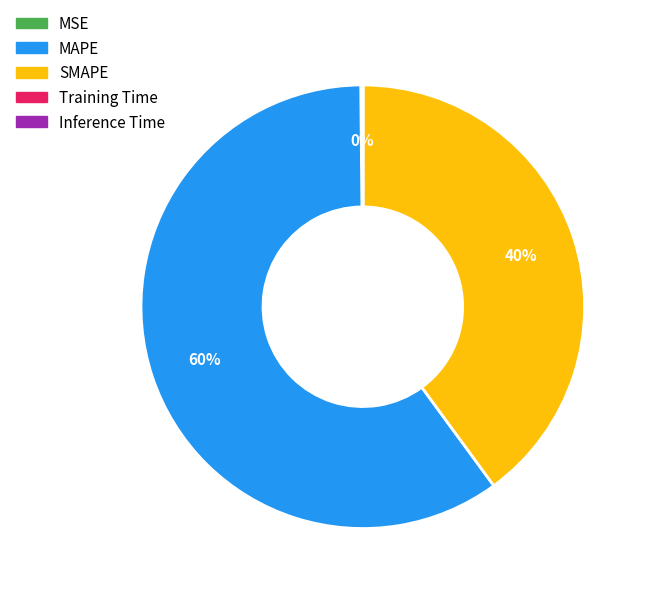

Is it true that SMAPE is 40% of the pie?

True